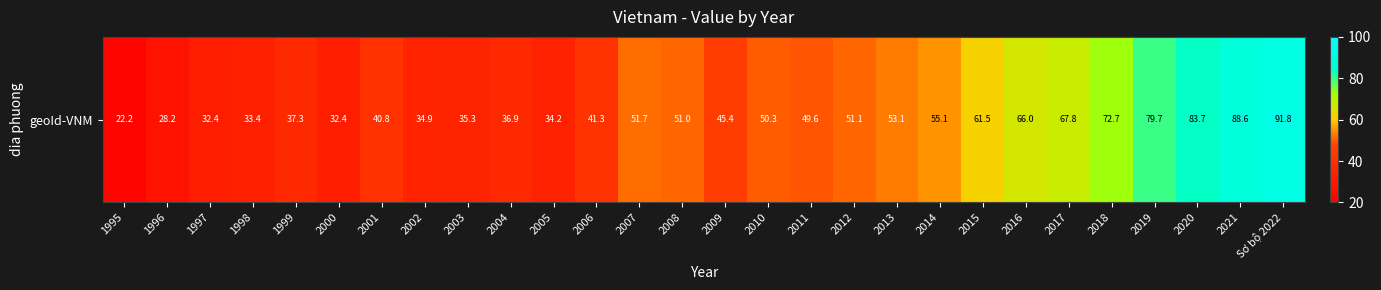

Count the number of values greater than 50.

14